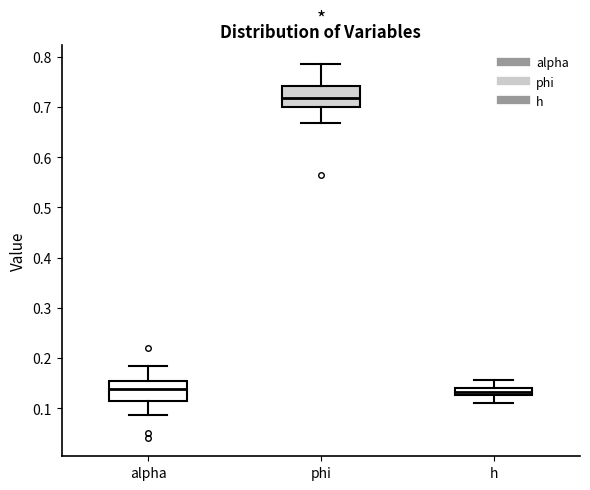

Where does the lower whisker of the box for alpha end on the y-axis? The values are not printed on the chart, so give them approximately, as read against the axis.

0.09